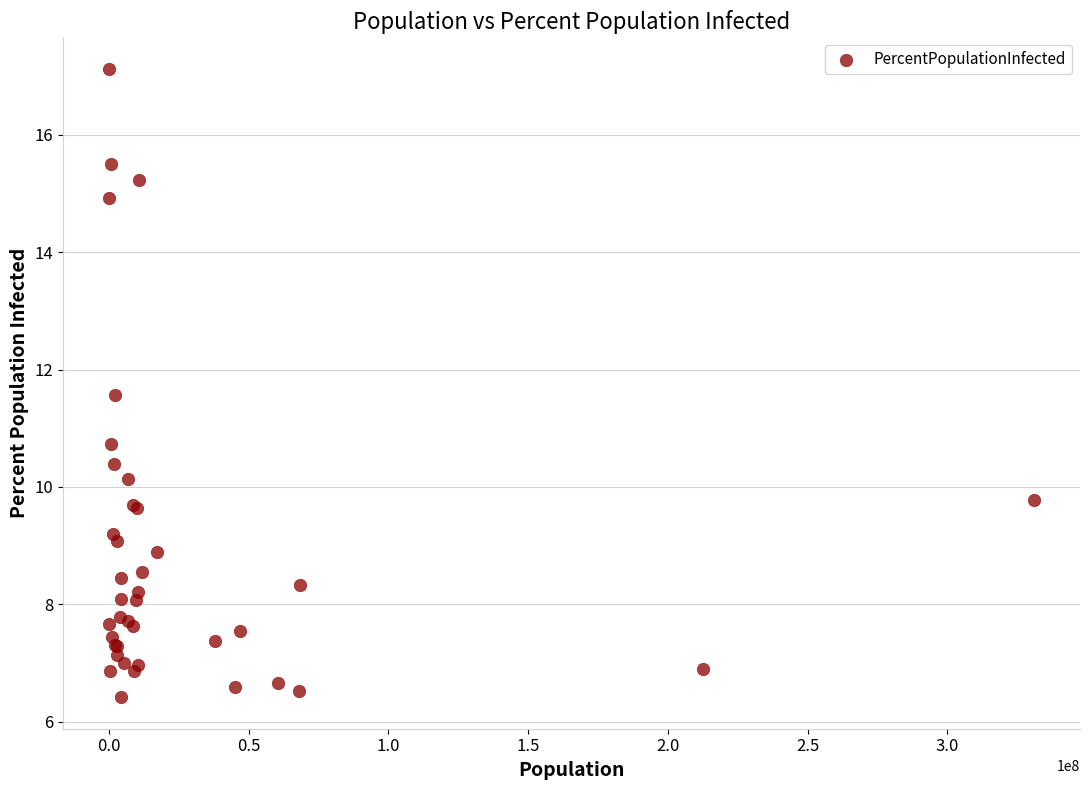

What Y value in the scatter plot is closest to 11?

10.7